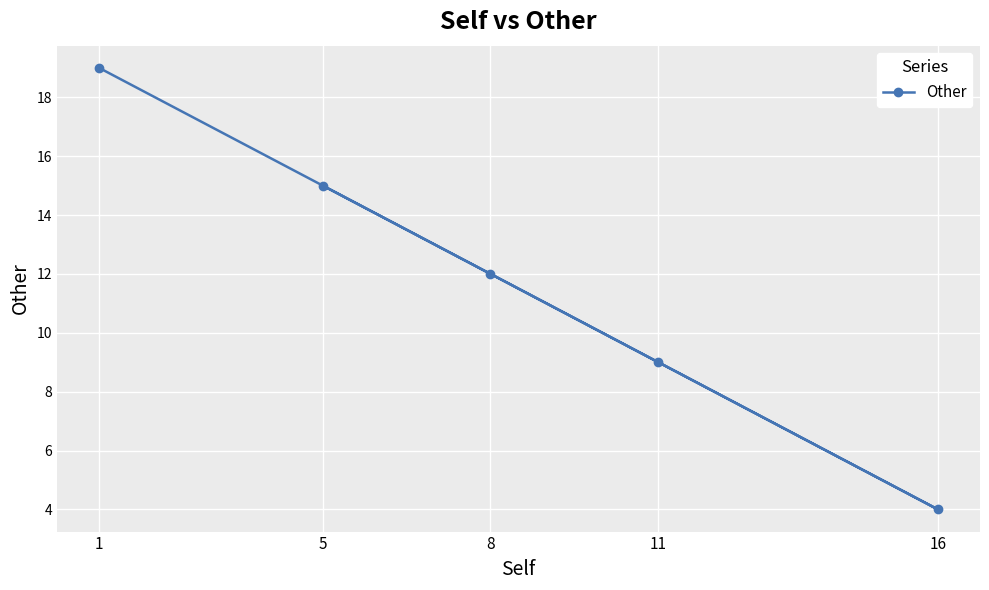

True or false: the data has more than 1 interior local peaks.

False